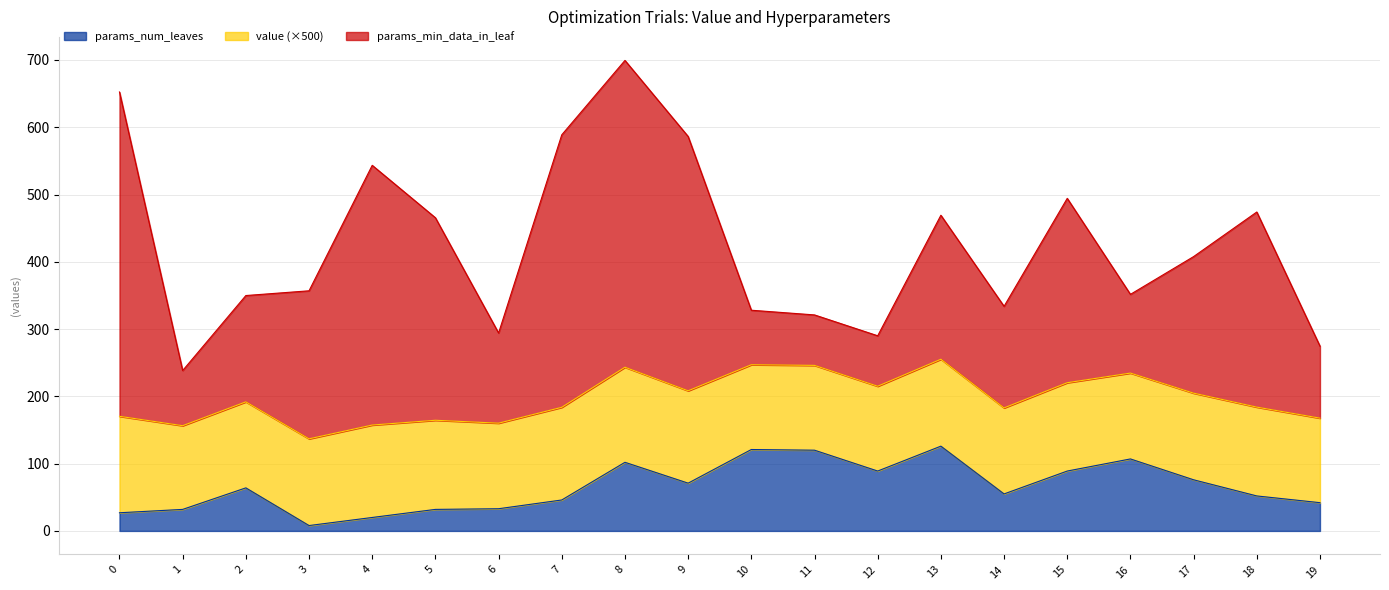

Does the chart display data point markers on the line(s)?

No